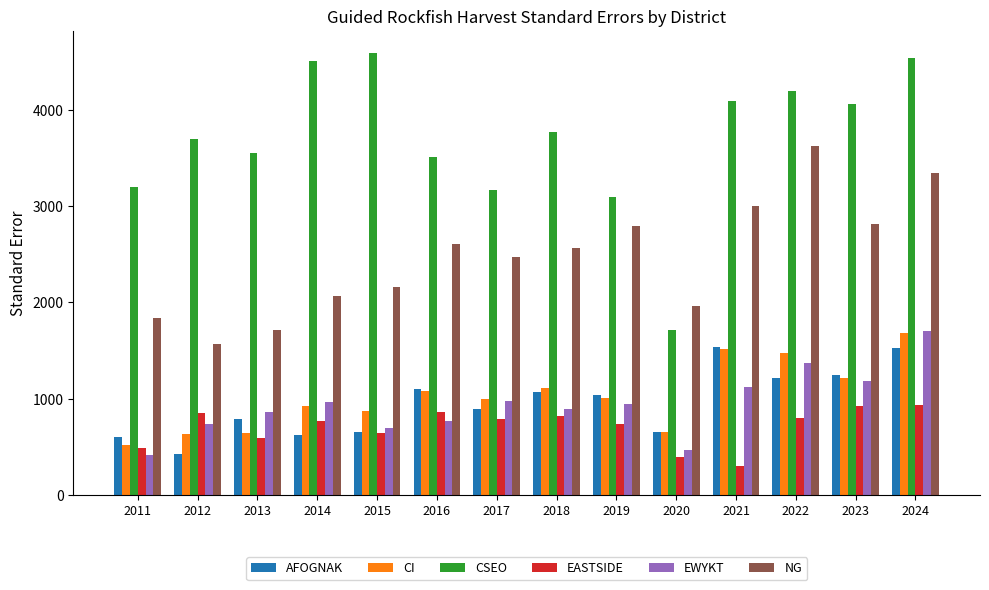

How many bars are there in total?

84